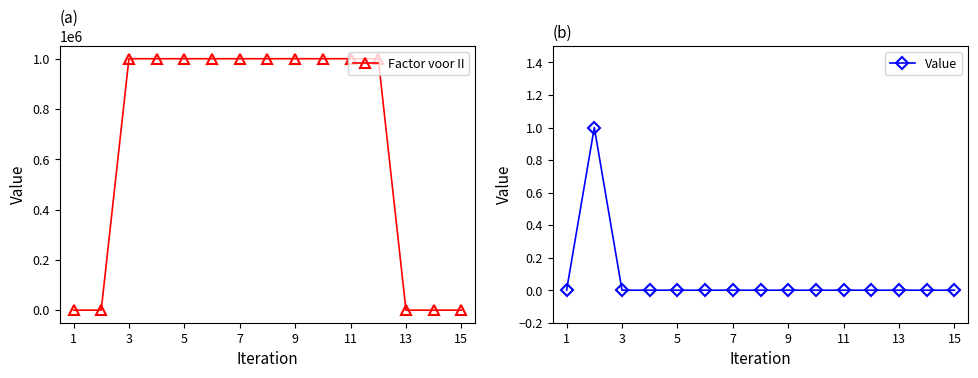

Rank the series by their maximum value, from highest to lowest.

Factor voor II, Value